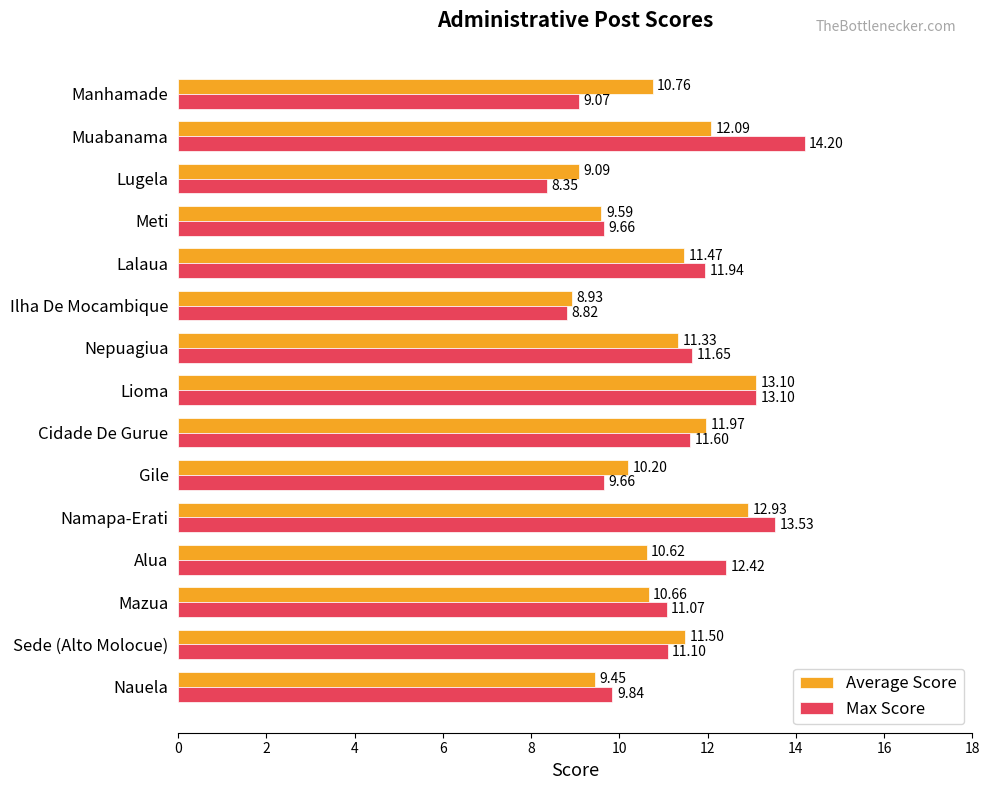

Where is Average Score nearest to the value 11?

Manhamade